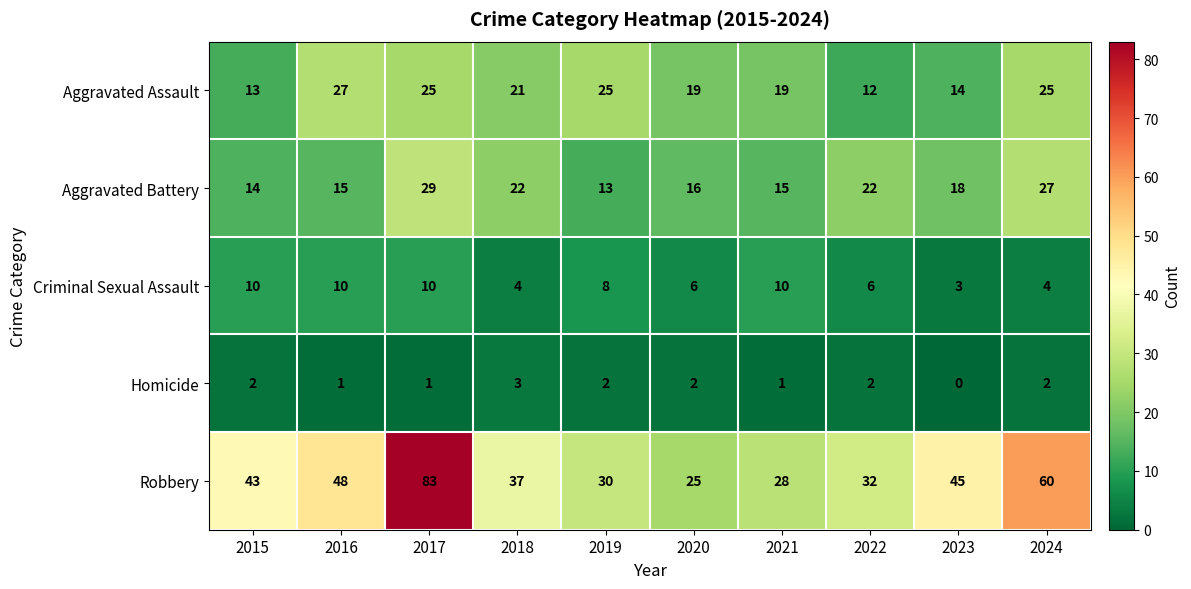

Rank the series by their maximum value, from highest to lowest.

Robbery, Aggravated Battery, Aggravated Assault, Criminal Sexual Assault, Homicide